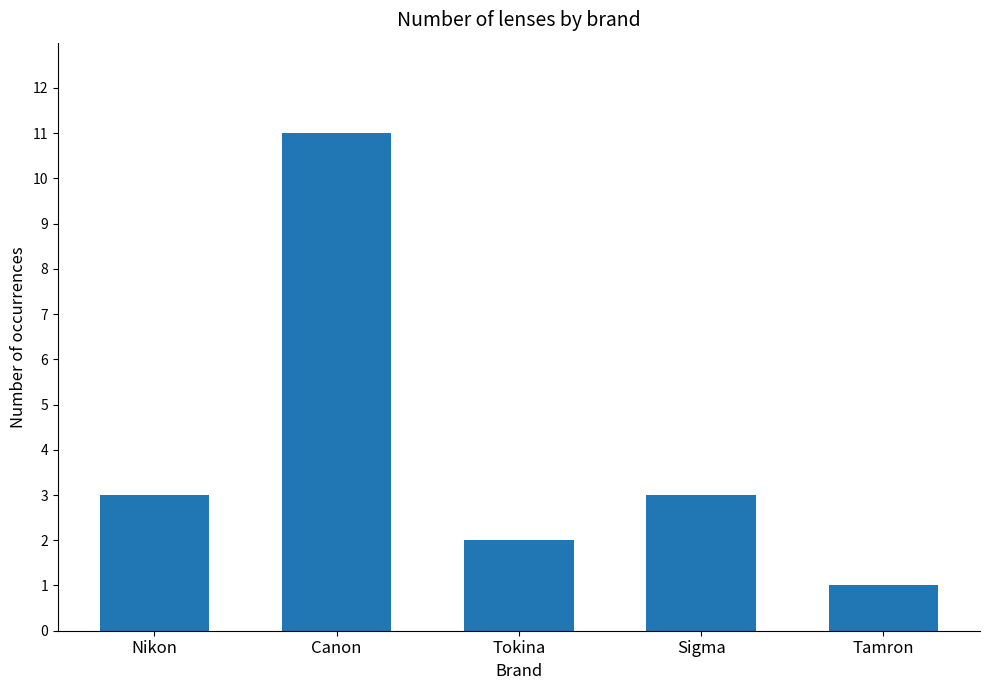

Reading left to right, transcribe all the data shown in this chart.

Nikon=3	Canon=11	Tokina=2	Sigma=3	Tamron=1